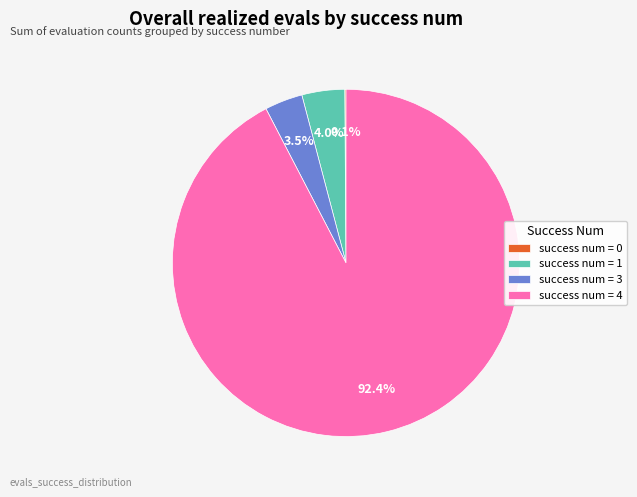

What percentage do success num = 4 and success num = 1 together represent?

96.4%